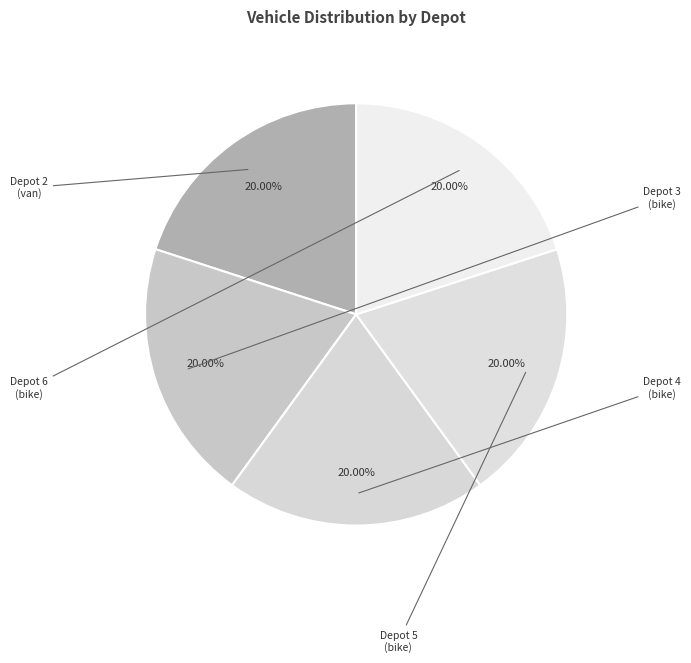

To the nearest percent, what is the difference between the Depot 6 and Depot 4 slice percentages?

0%